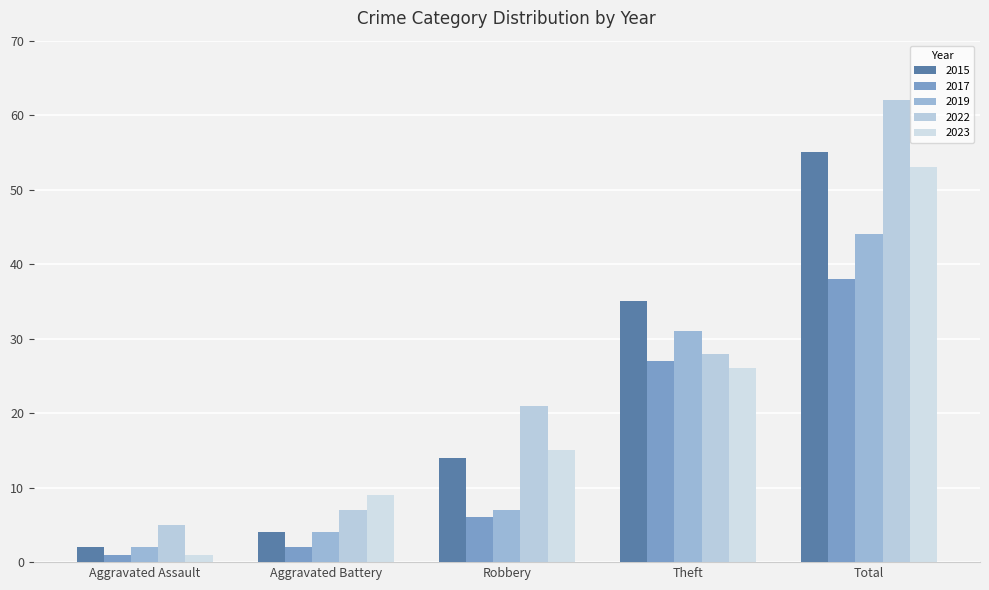

How many groups of bars are there?

5